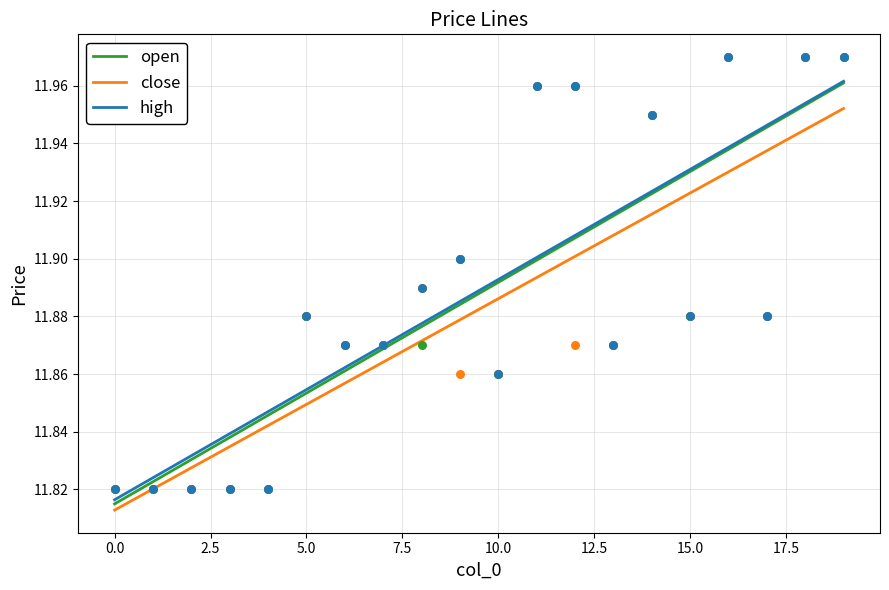

What are all the series names shown in the legend?

open, close, high